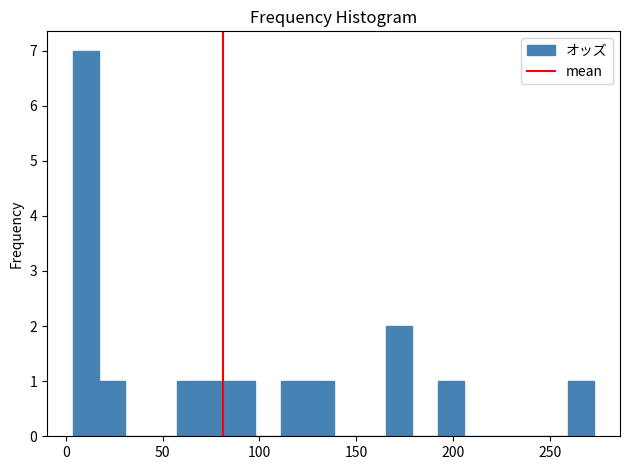

Read against the x-axis, roughly where is the centre of the tallest bar?

10